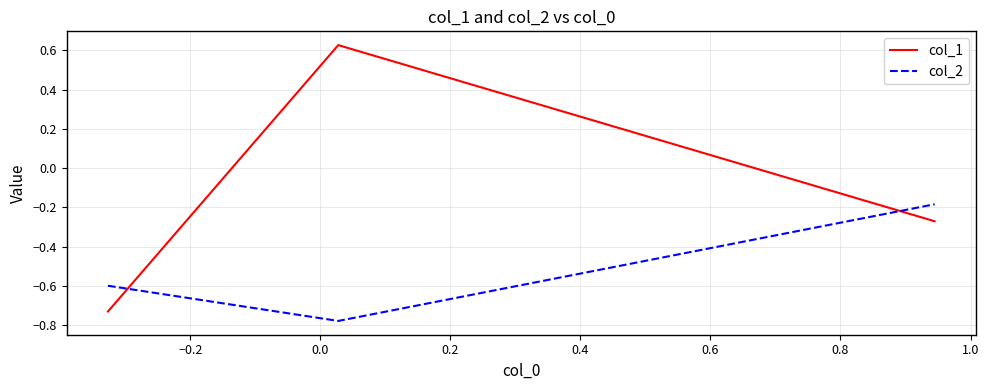

Count the number of categories in the chart.

3